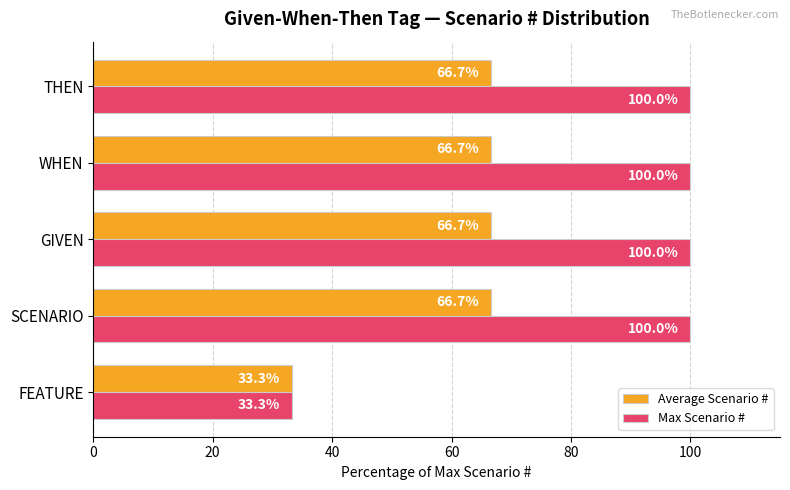

What is the sum of all Max Scenario # values?

433.3